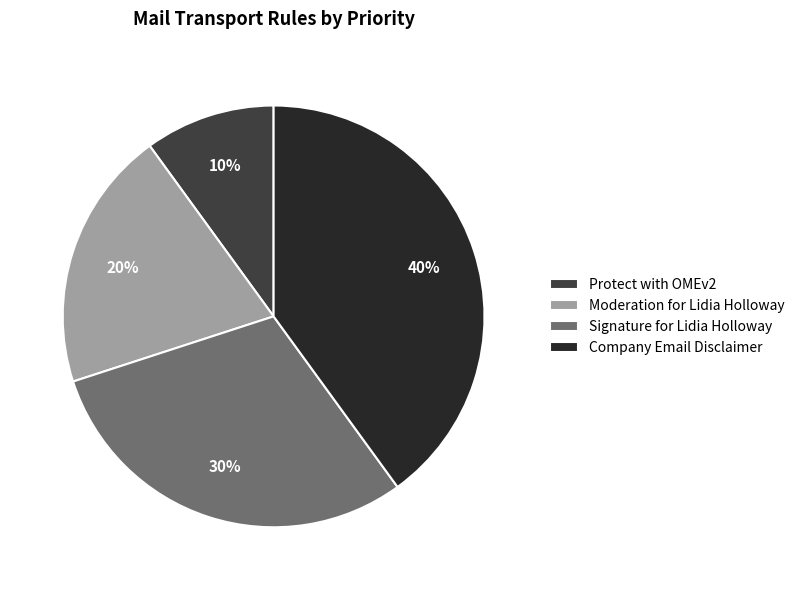

Which has a higher value, Moderation for Lidia Holloway or Protect with OMEv2?

Moderation for Lidia Holloway